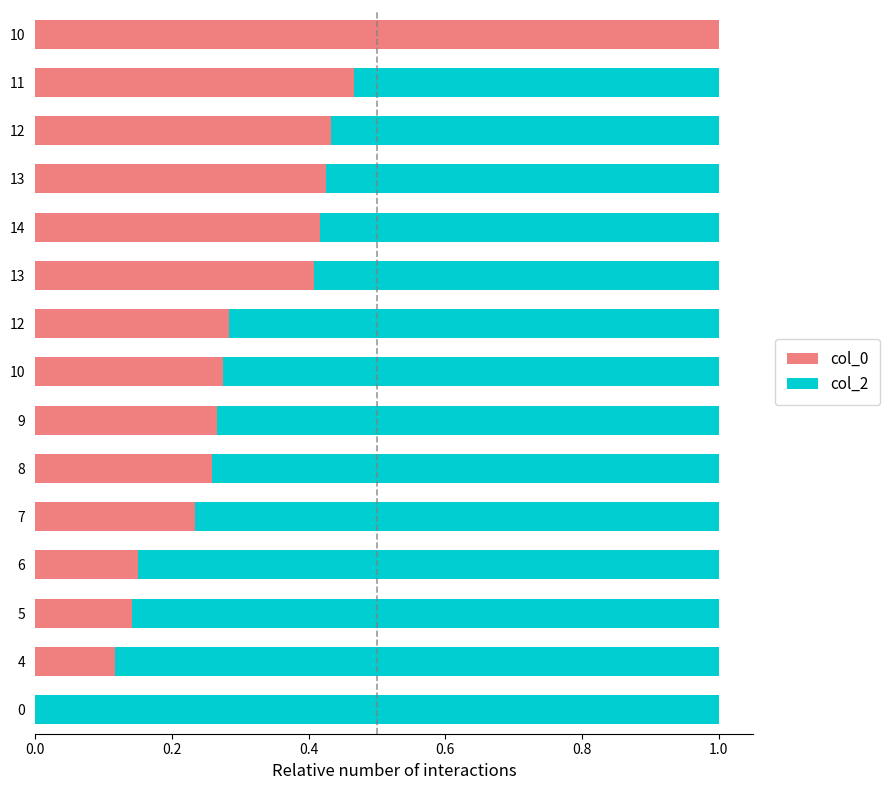

What is the average value of the col_0 series?

0.3